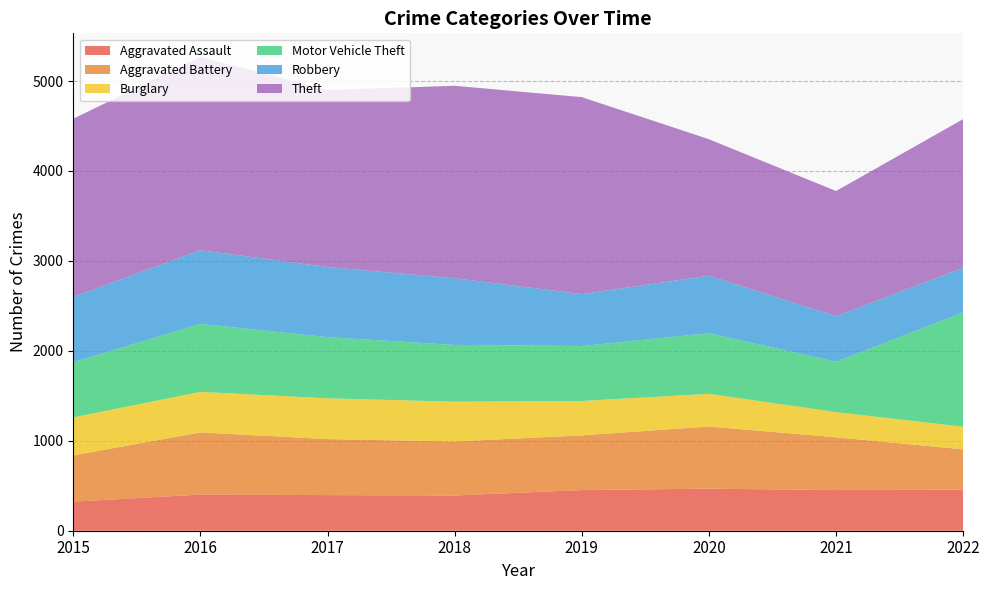

Reading left to right, what are all the values shown in this chart?

Aggravated Assault: 2015=323	2016=402	2017=396	2018=392	2019=452	2020=468	2021=452	2022=457
Aggravated Battery: 2015=515	2016=691	2017=623	2018=600	2019=608	2020=691	2021=587	2022=448
Burglary: 2015=422	2016=451	2017=453	2018=443	2019=383	2020=363	2021=280	2022=251
Motor Vehicle Theft: 2015=614	2016=756	2017=680	2018=631	2019=611	2020=674	2021=560	2022=1272
Robbery: 2015=726	2016=819	2017=780	2018=741	2019=577	2020=639	2021=506	2022=496
Theft: 2015=1981	2016=2148	2017=1968	2018=2140	2019=2190	2020=1518	2021=1392	2022=1653